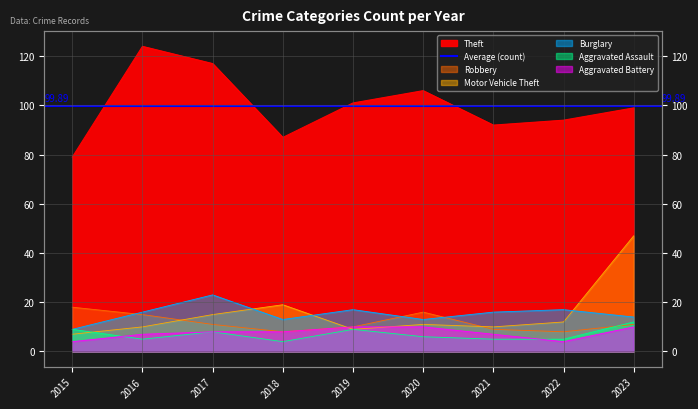

The value of Aggravated Assault at 2021 is 5. True or false?

True